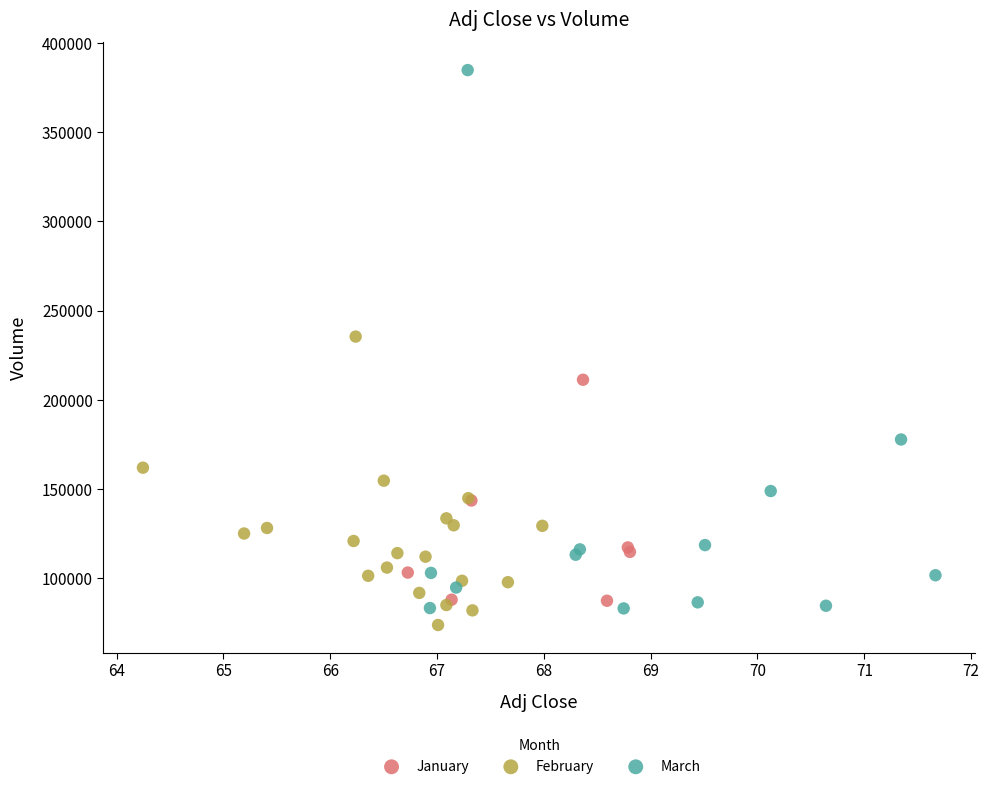

Which series has the largest Y range (max minus min)?

March